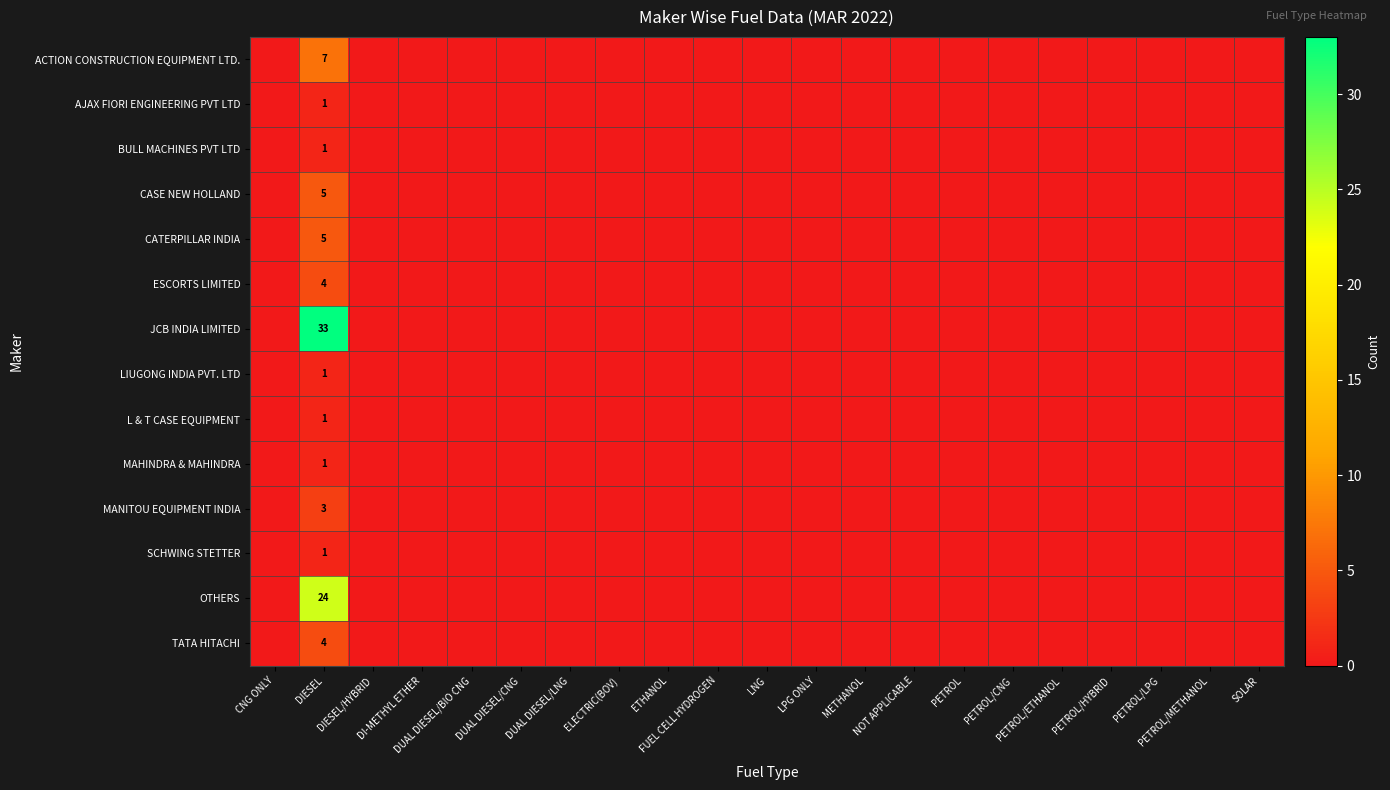

The value of L & T CASE EQUIPMENT at PETROL/CNG is 0. True or false?

True